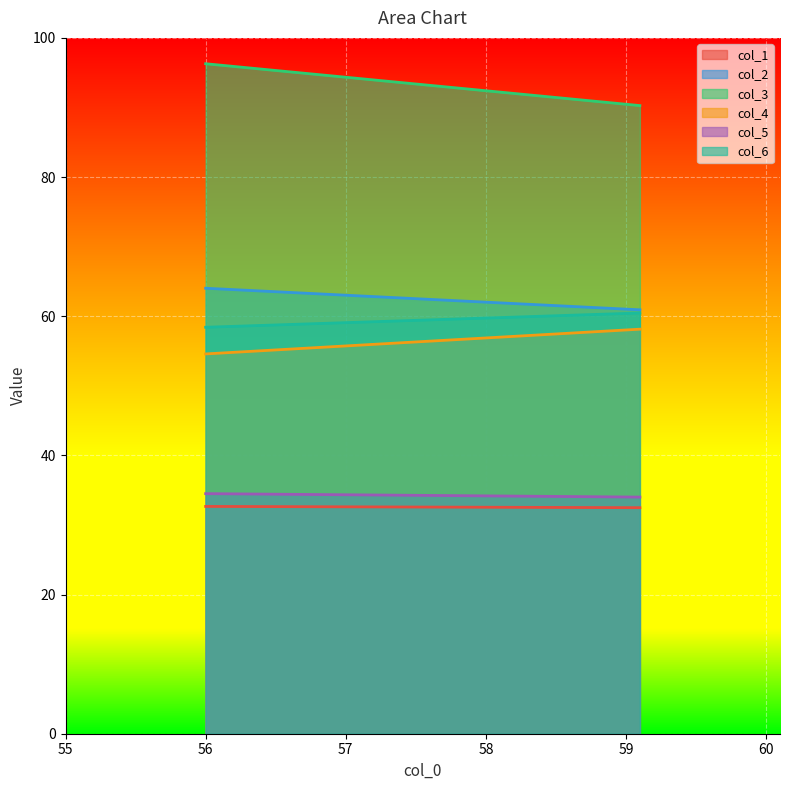

List the labels in order of col_5 value, smallest first.

59.09895833, 56.0